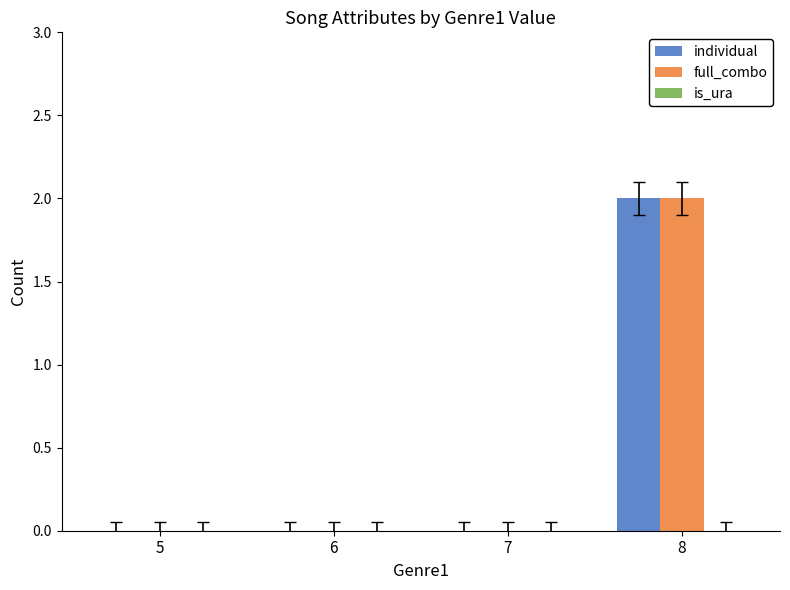

The value of individual at 8 is 2. True or false?

True